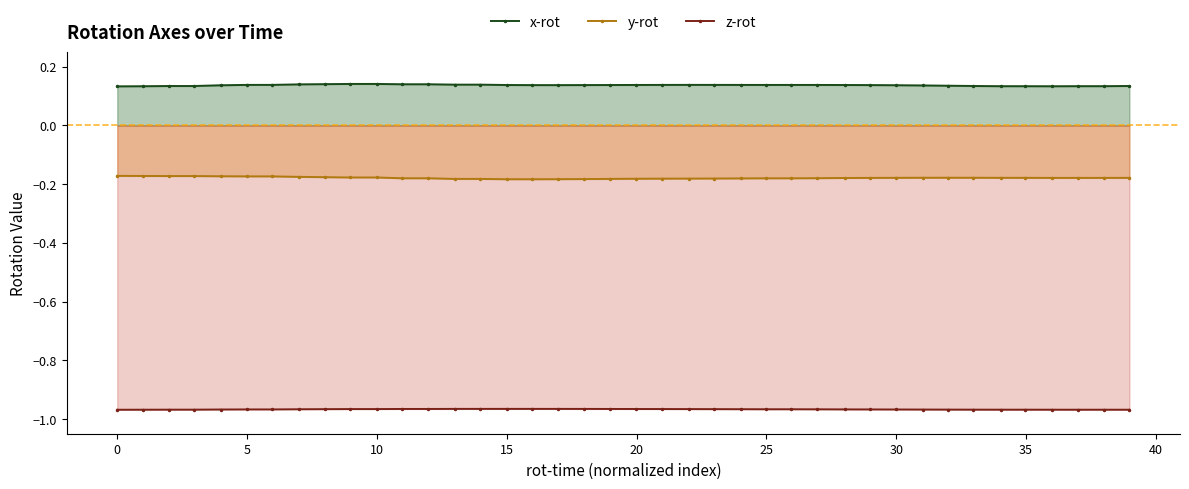

True or false: x-rot has more than 2 points higher than both neighbors.

True